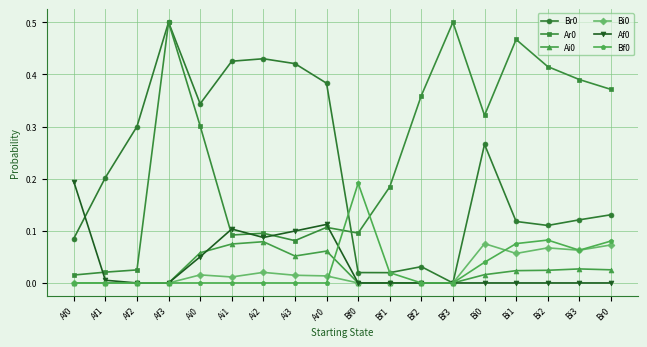

Is the value of Ai0 at Ai1 greater than the value of Bi0 at Bf0?

Yes